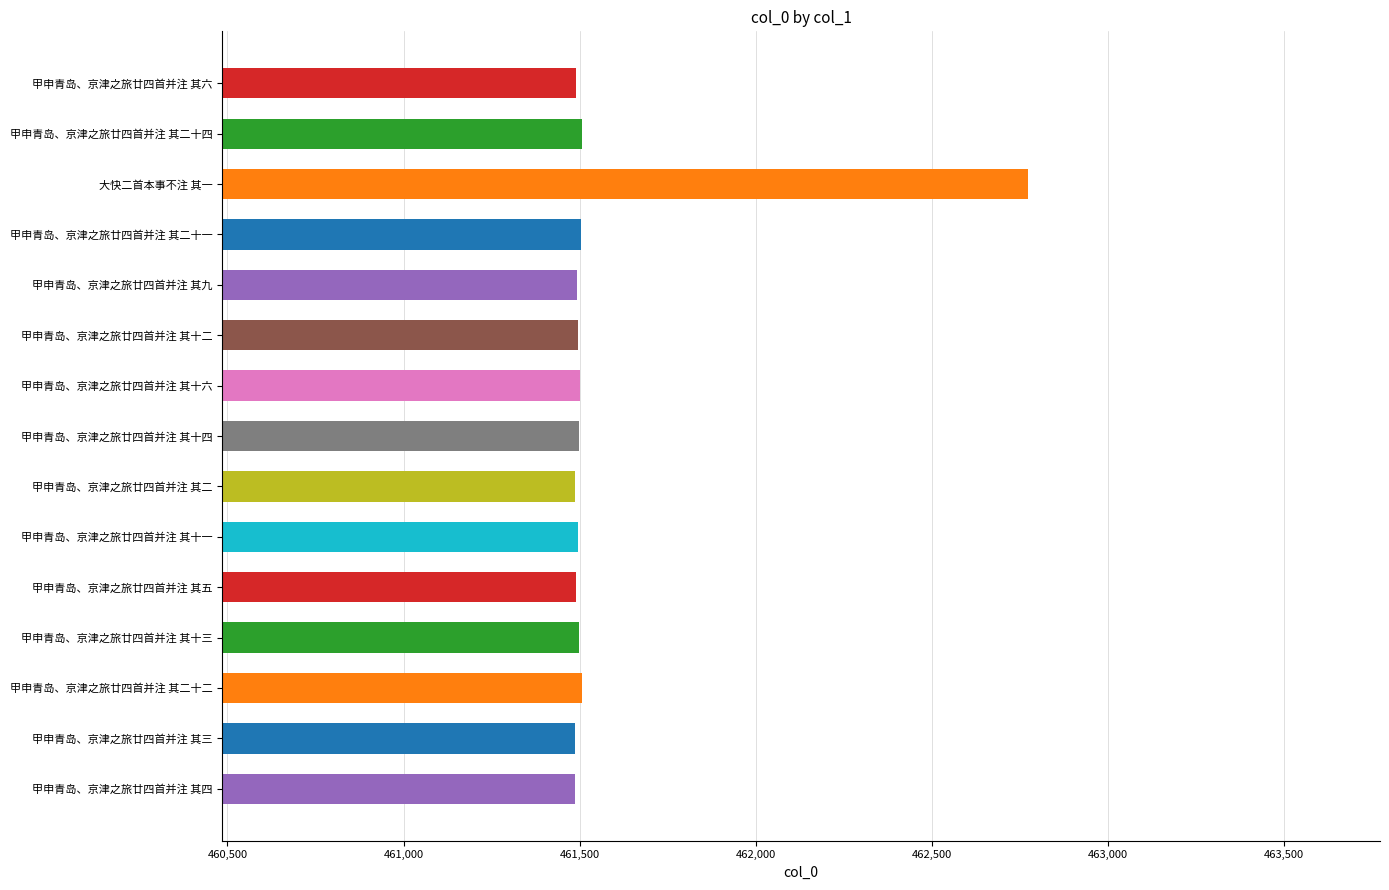

Read the value at 甲申青岛、京津之旅廿四首并注 其十六.

461500